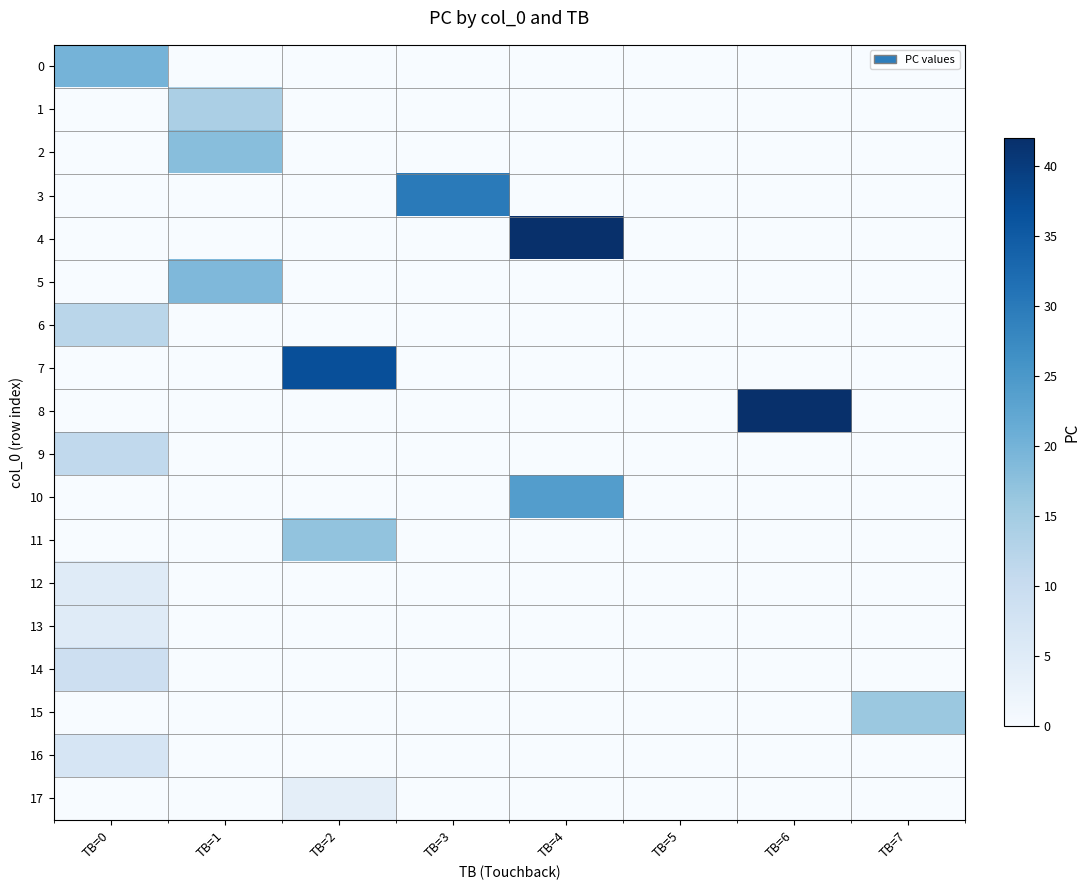

Count the number of data series in this chart.

18